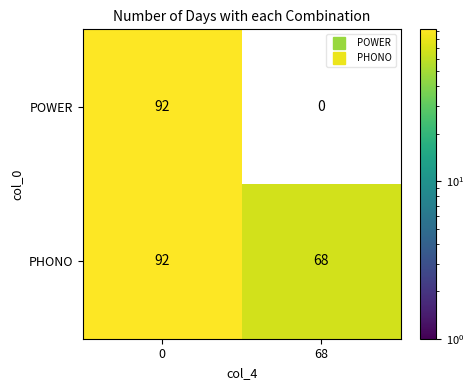

What is the total value across all series at 68?

68